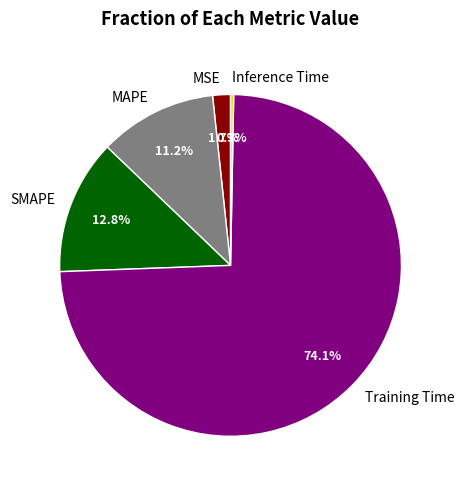

How much of the chart is everything except MAPE?

88.8%